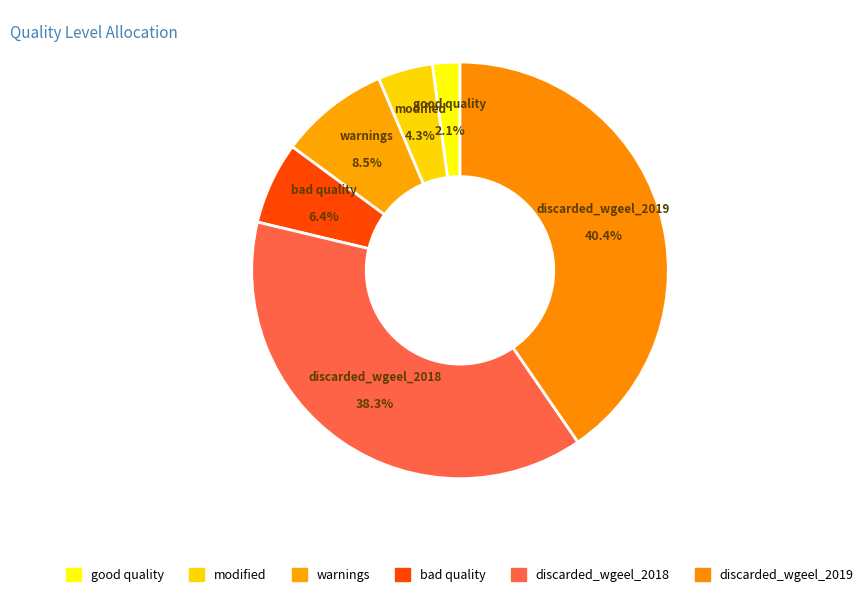

How much of the chart is everything except discarded_wgeel_2019?

59.6%